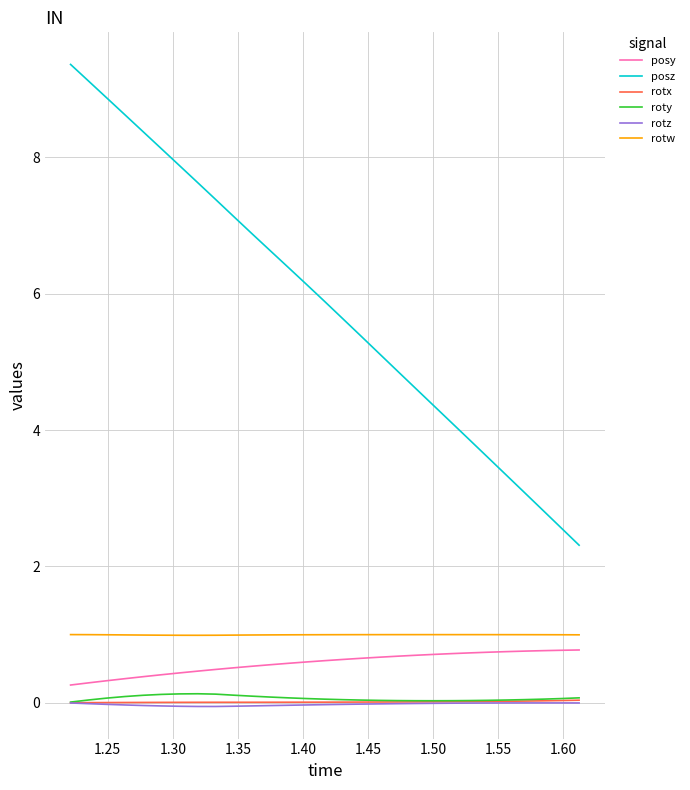

What is the difference between the maximum and second lowest values in the posz series?

6.8